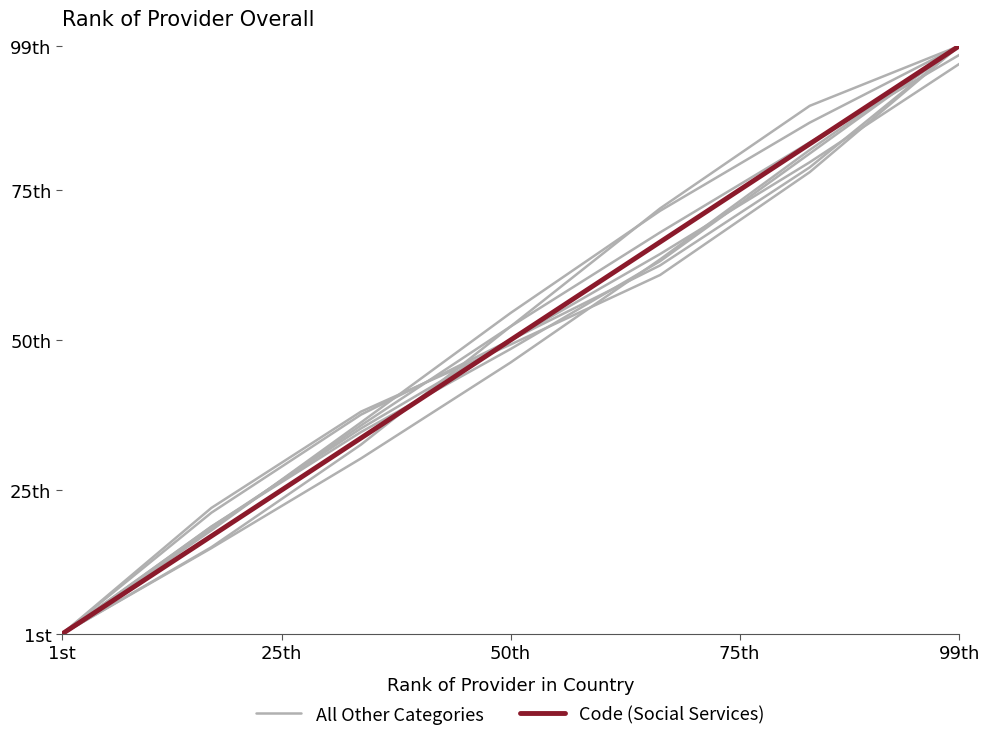

Does the chart have visible grid lines?

No